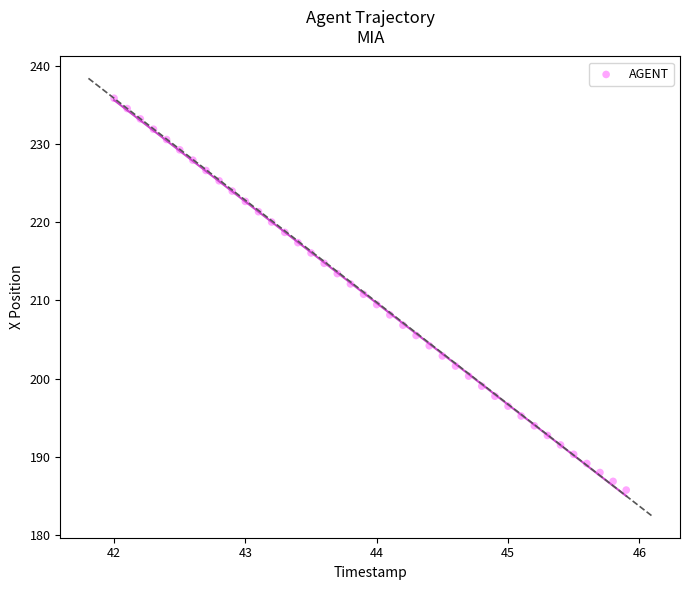

What is the range of Y values (max minus min)?

50.1